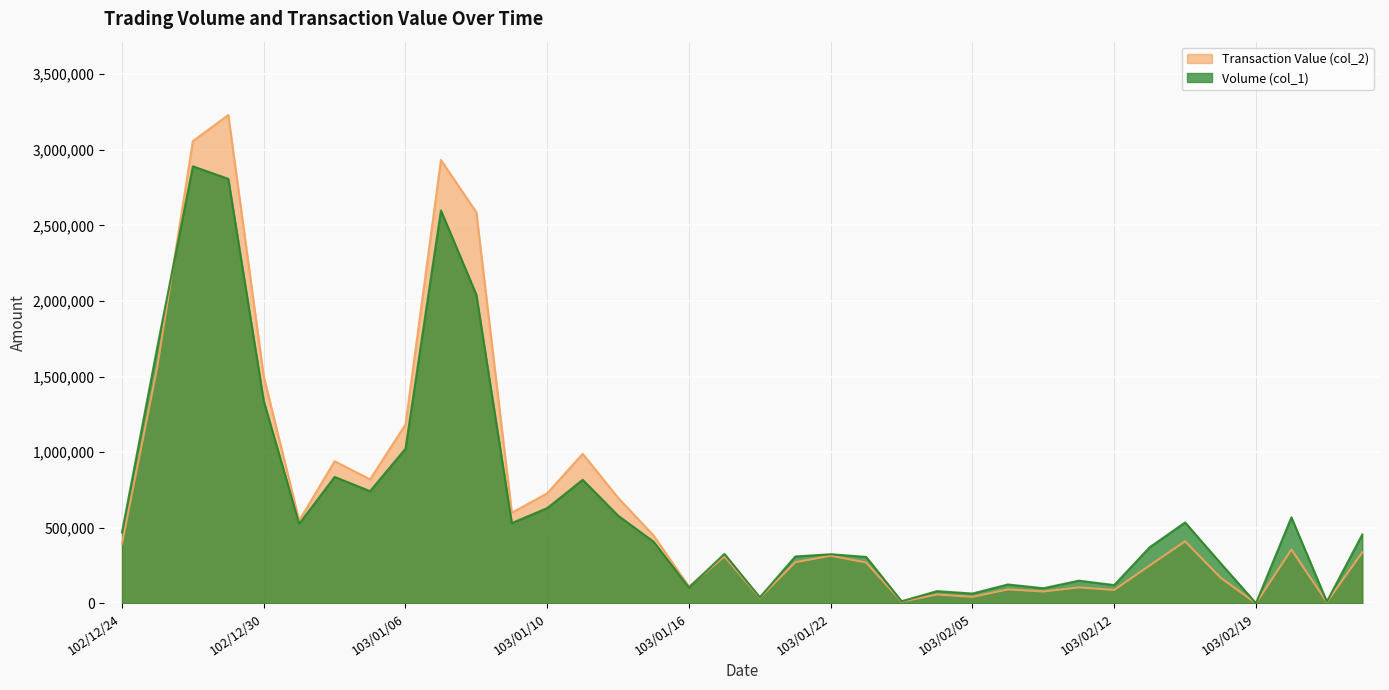

What is the label of the 17th point from the right?

103/01/21